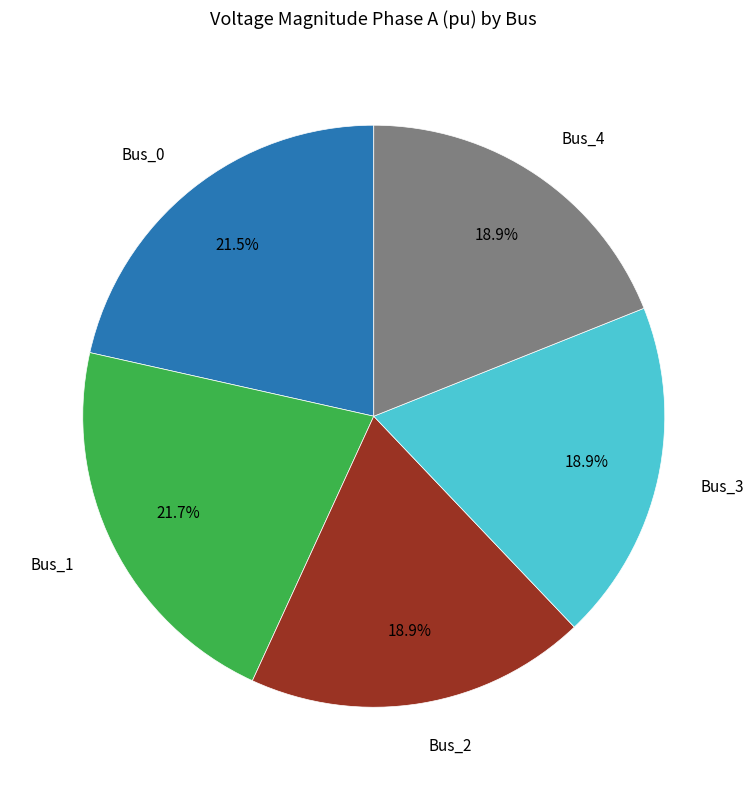

Is there any slice that represents more than half of the pie?

No